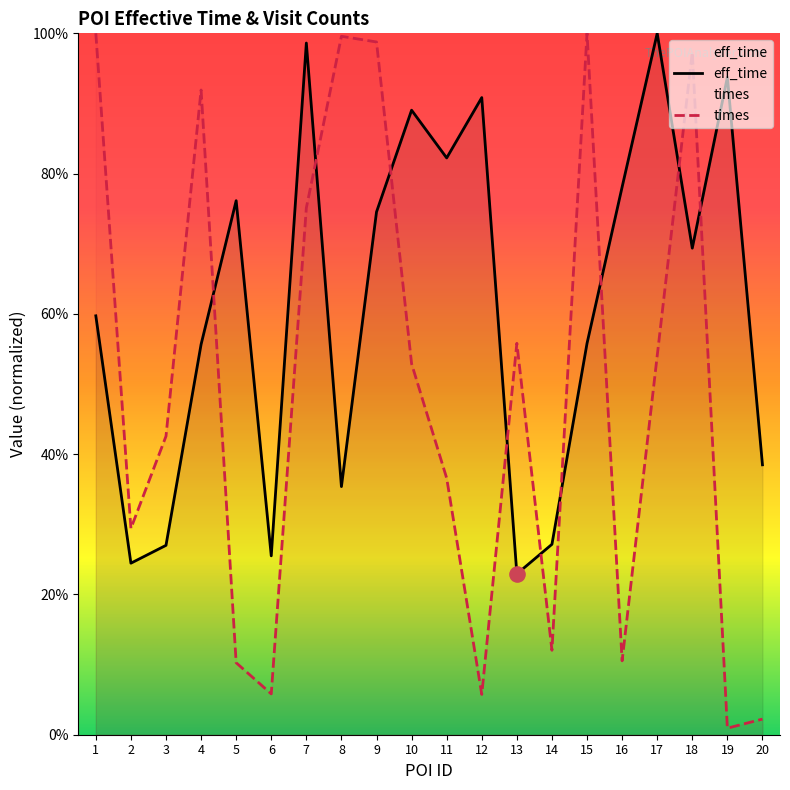

What are all the series names shown in the legend?

eff_time, times